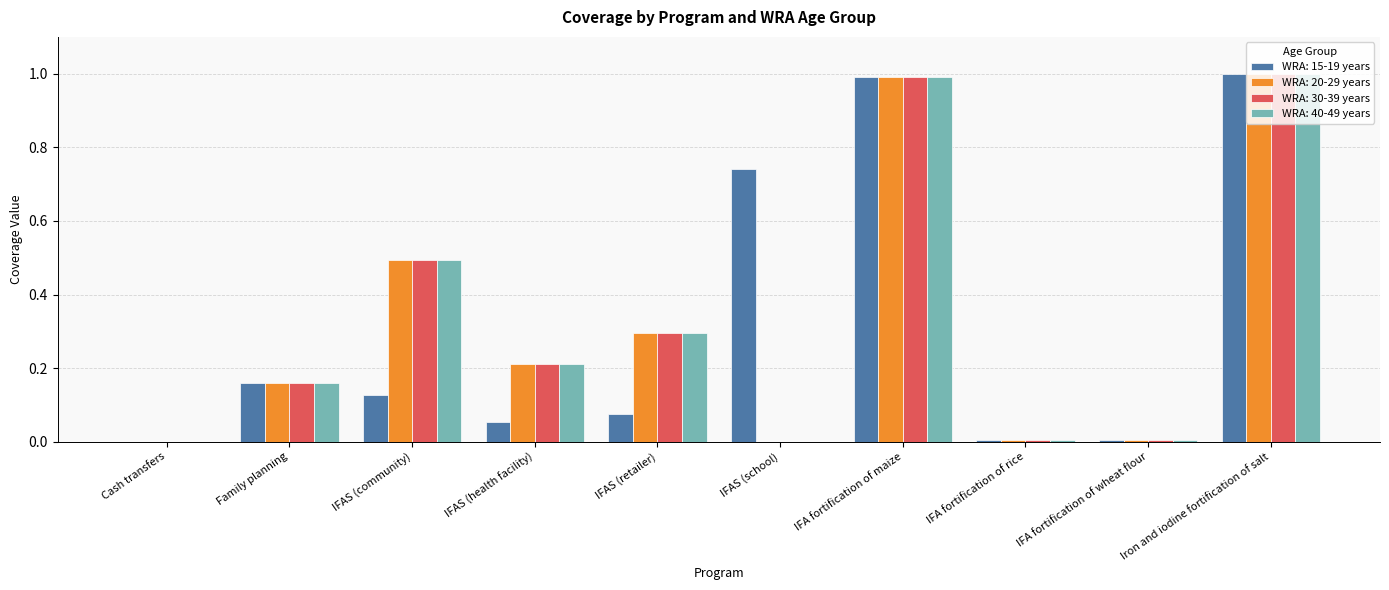

What are all the series names shown in the legend?

WRA: 15-19 years, WRA: 20-29 years, WRA: 30-39 years, WRA: 40-49 years